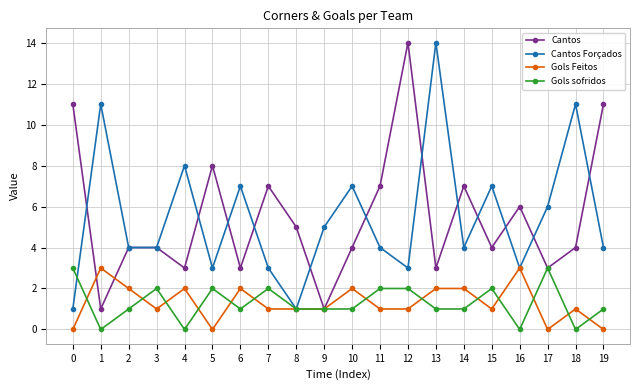

What is the difference between the highest and lowest values at 4?

8